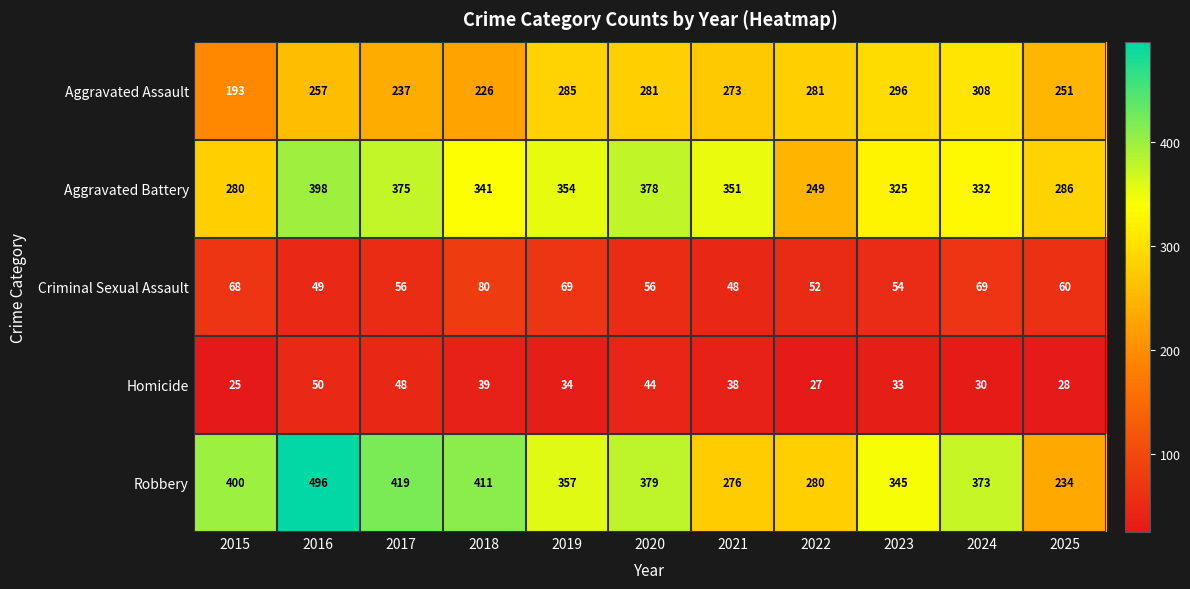

What is the average value of the Robbery series?

361